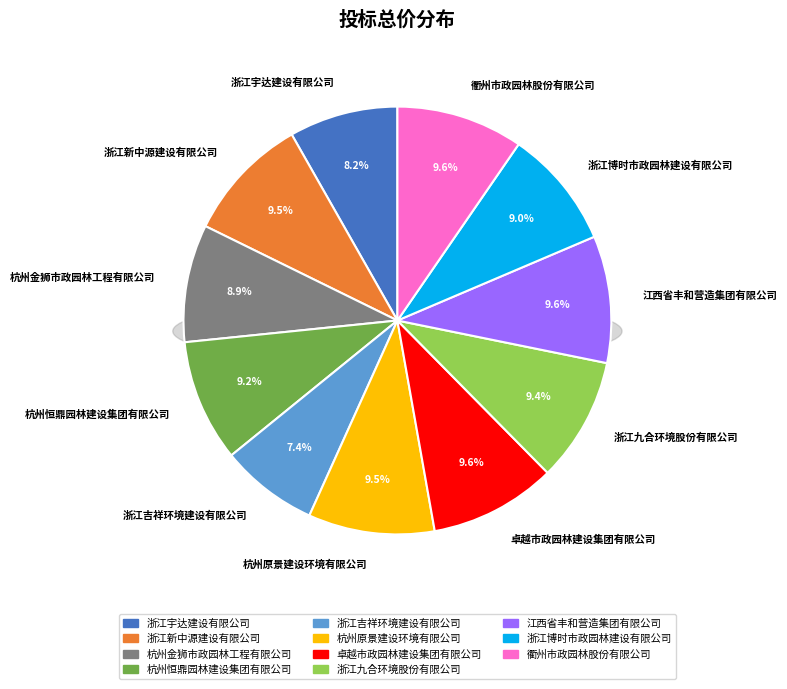

What portion of the pie excludes 杭州恒鼎园林建设集团有限公司?

90.8%